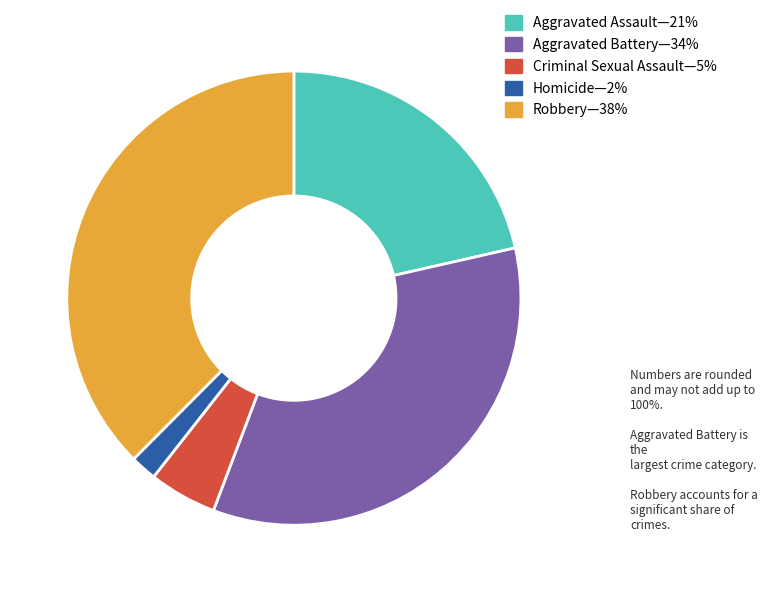

Is there a majority slice in this chart?

No